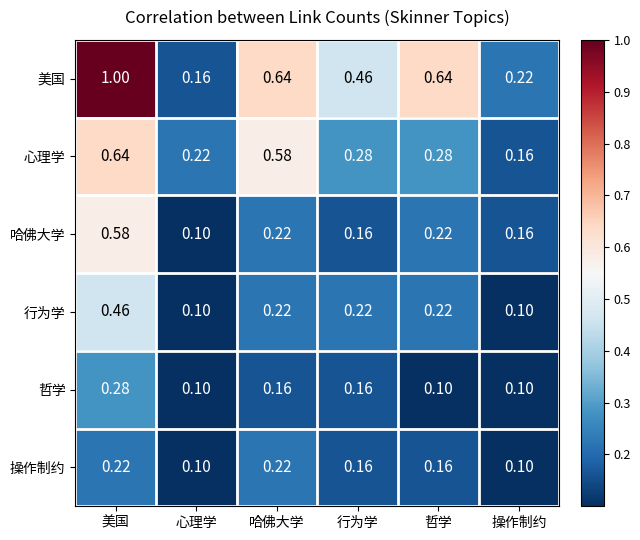

What is the spread (max minus min) of values at 操作制约?

0.1